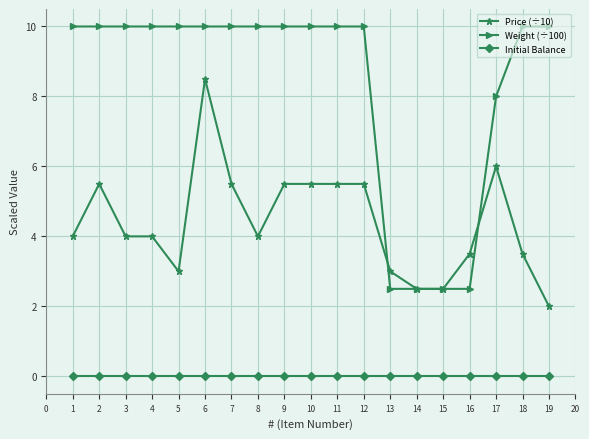

The value of Weight (÷100) at 3 is 3.9. True or false?

False